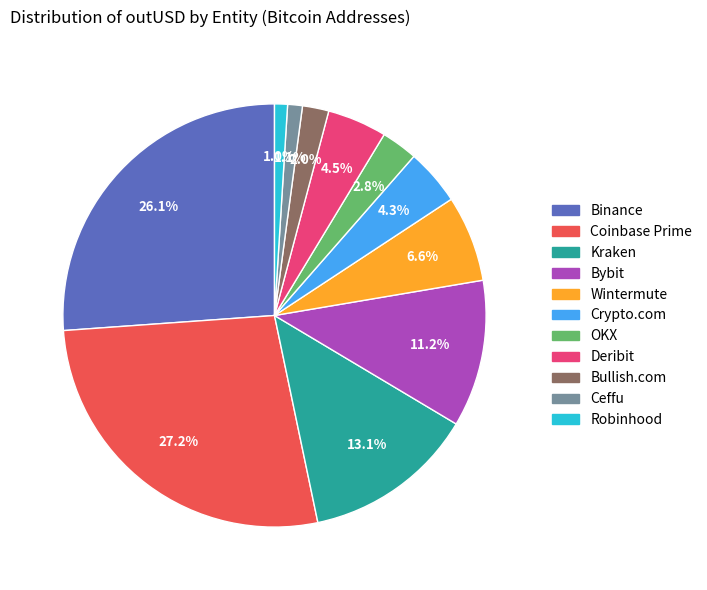

Is there a majority slice in this chart?

No